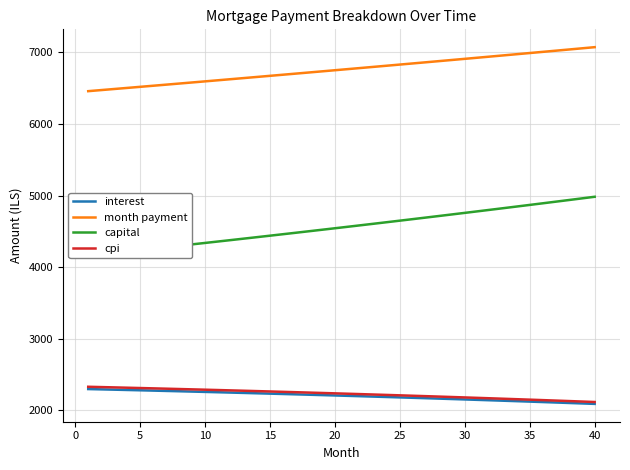

What is the highest value of the month payment series?

7073.4